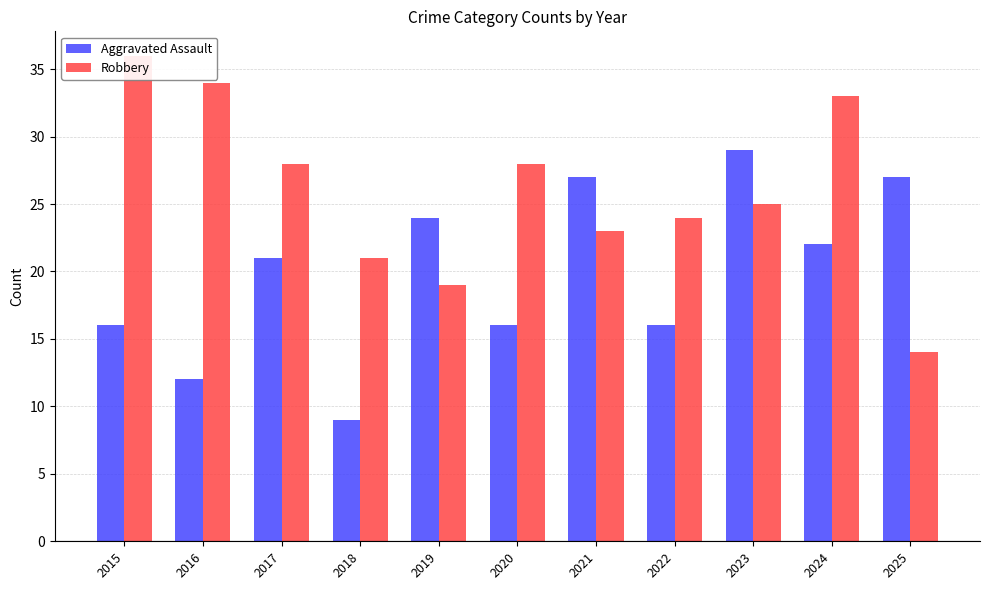

The Aggravated Assault series shows 16 at 2015. True or false?

True